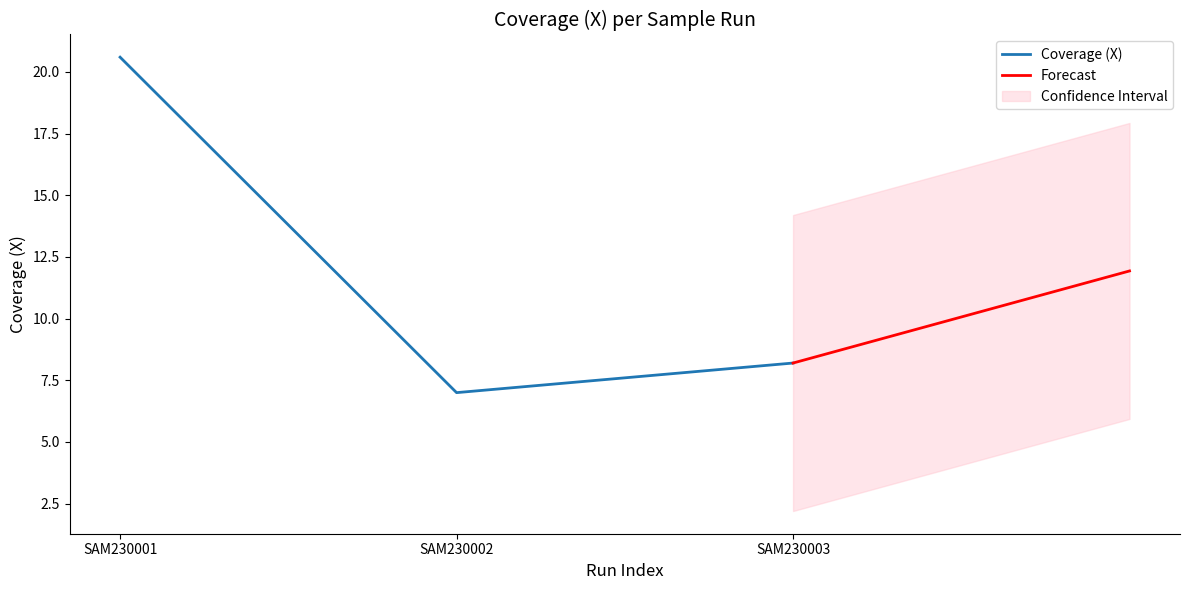

Reading left to right, extract all data points from this chart.

20.6	7.0	8.2